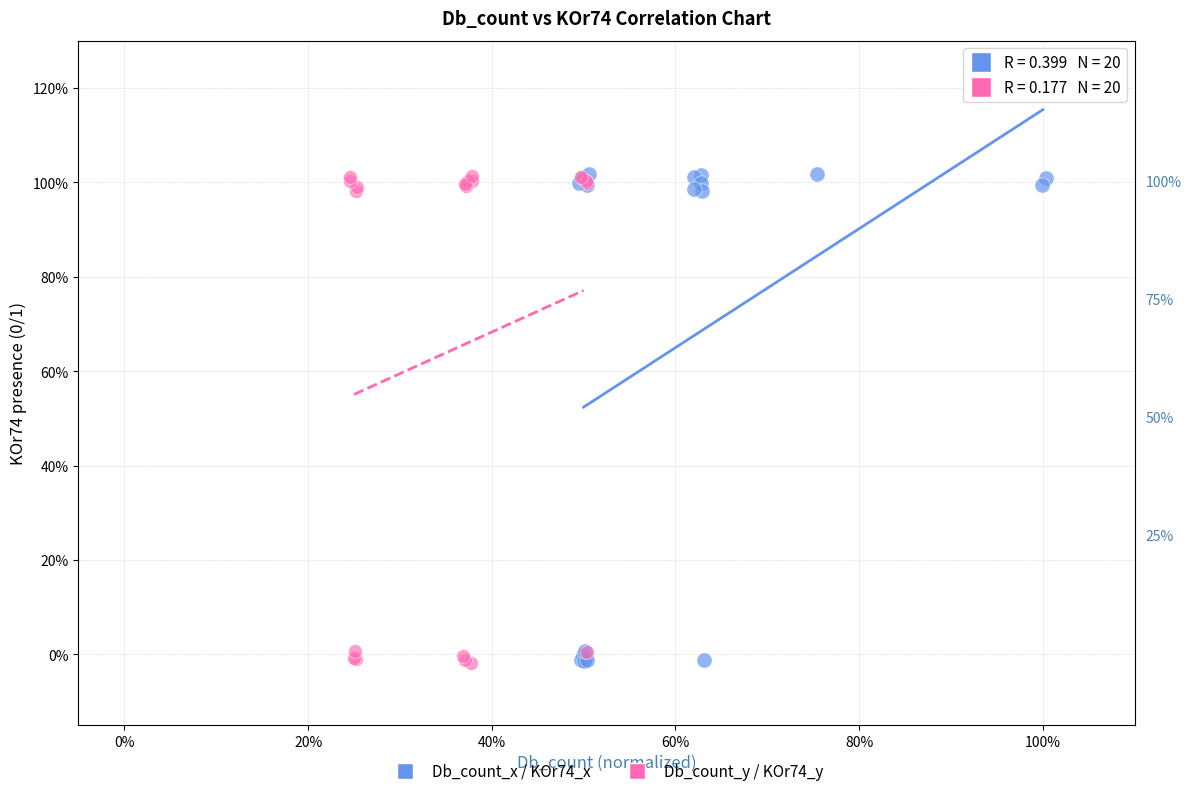

What are all the series names shown in the legend?

Db_count_x / KOr74_x, Db_count_y / KOr74_y